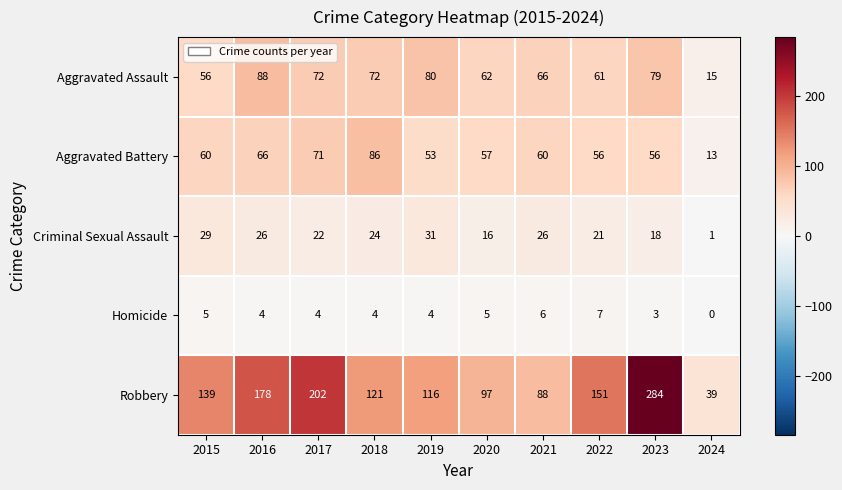

Which category has the lowest value across all series?

2024